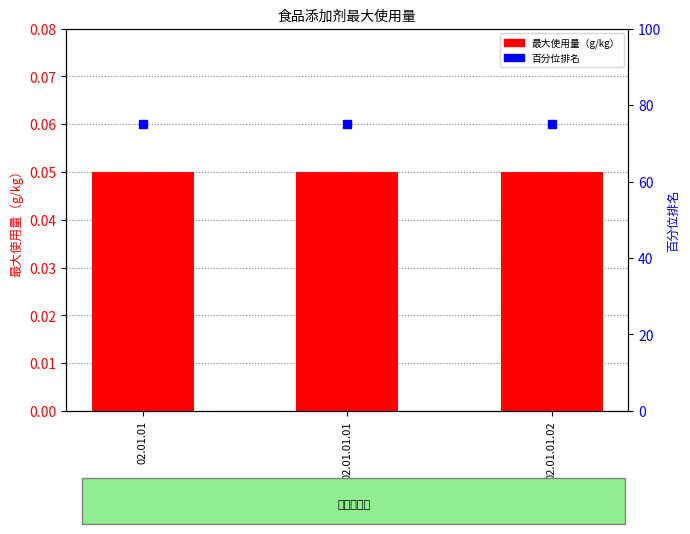

How many data points does each series have?

3